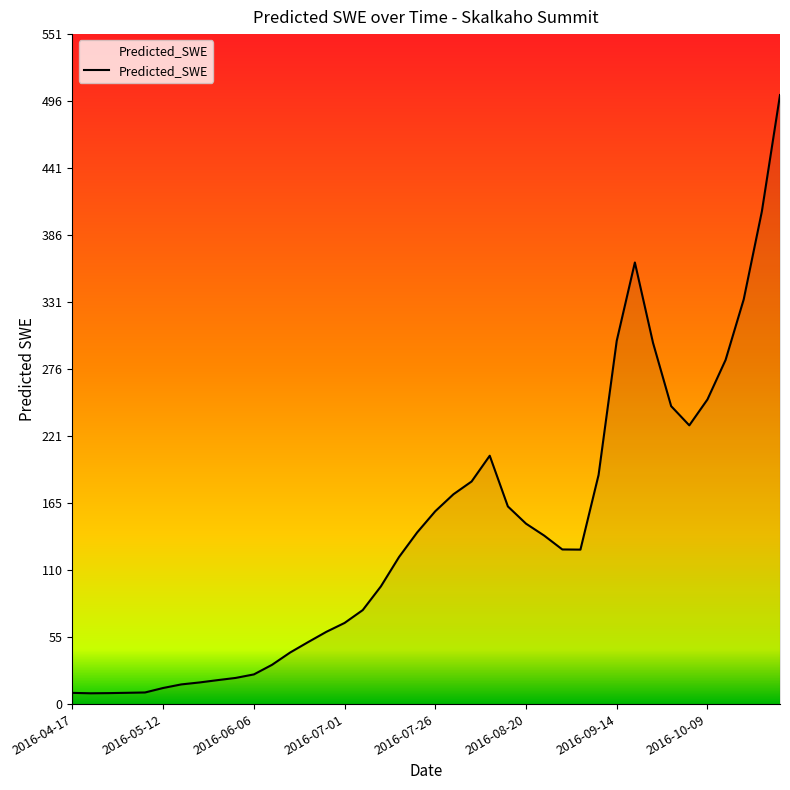

What is the maximum value shown in the chart?

501.3